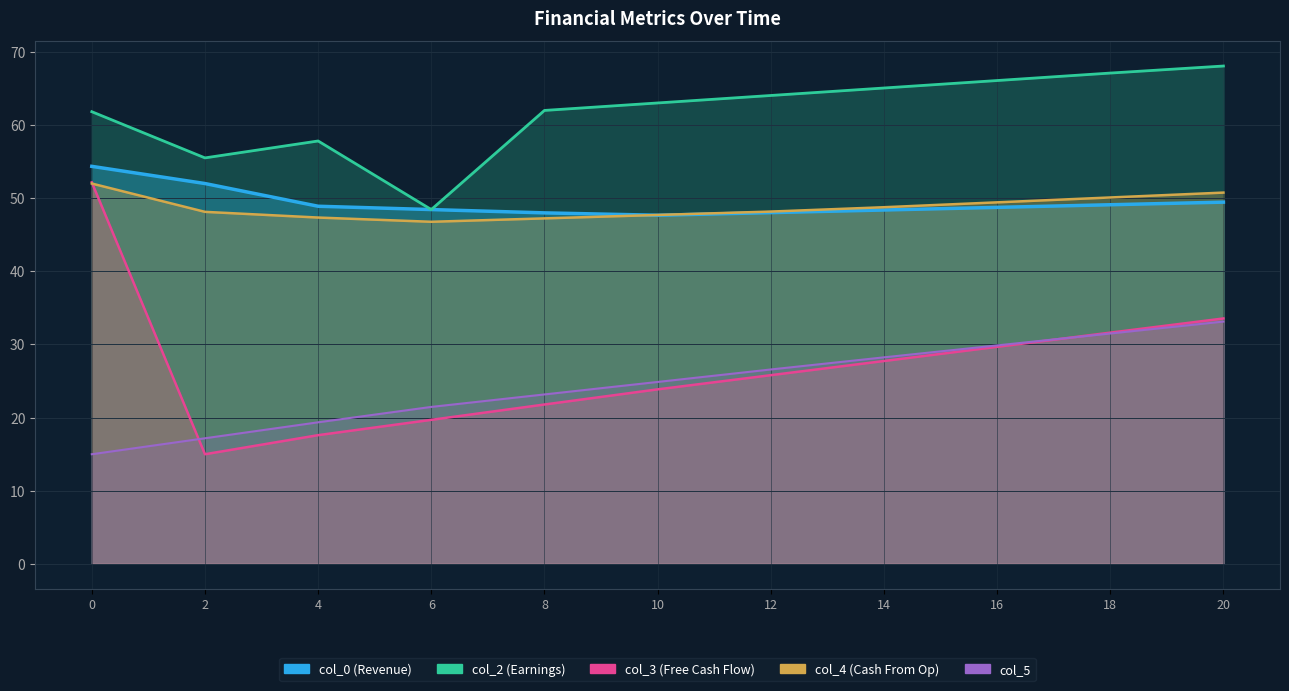

Where is col_5 nearest to the value 24?

8